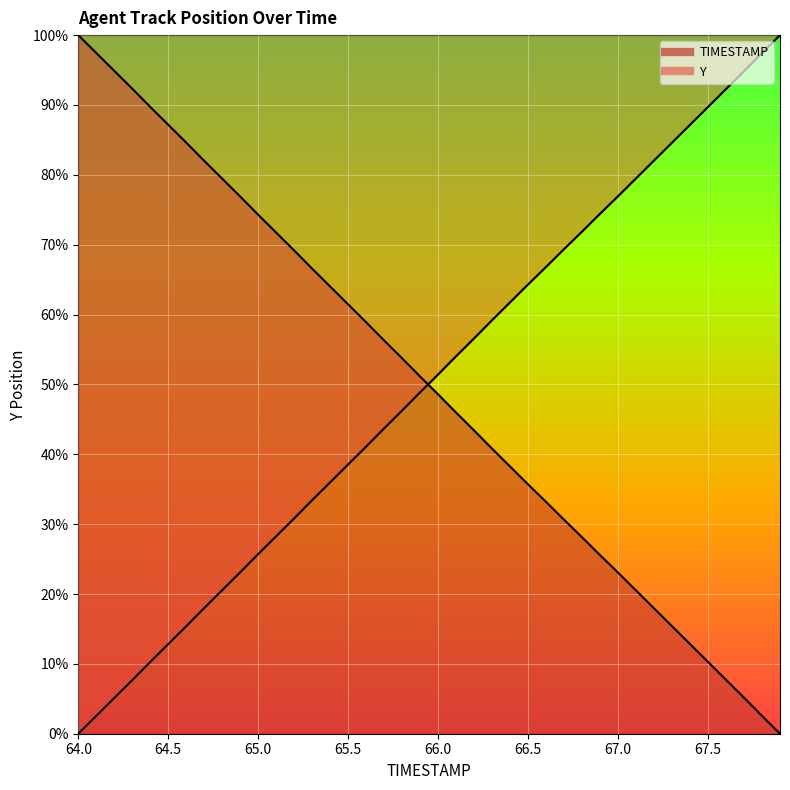

What is the difference between the maximum and second lowest values in the Y series?

97.4